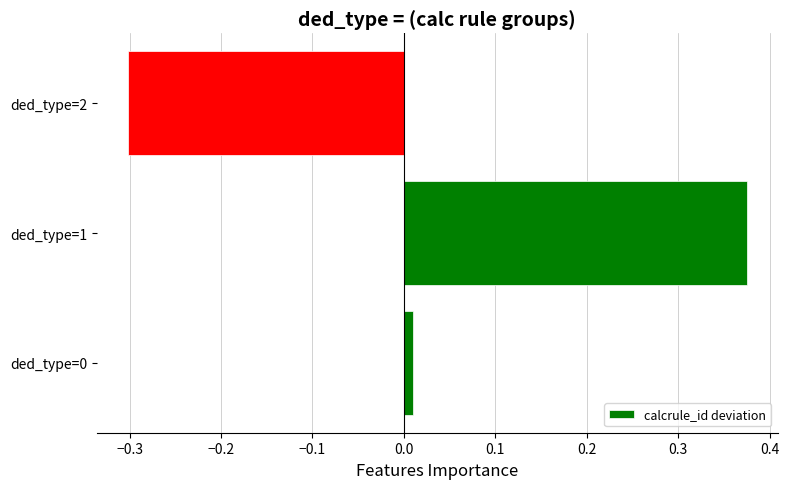

At which category does the chart reach its minimum across all series?

ded_type=2